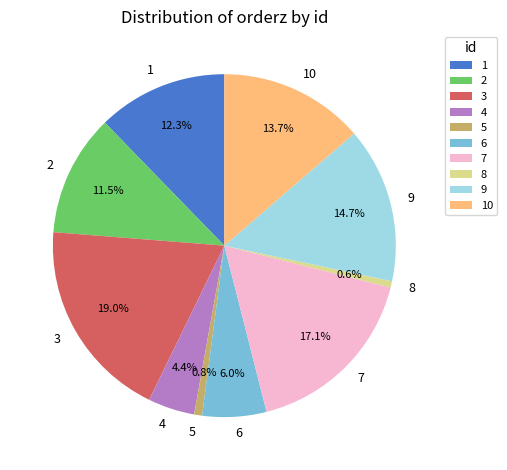

What is the total percentage of 2 and 4?

15.9%